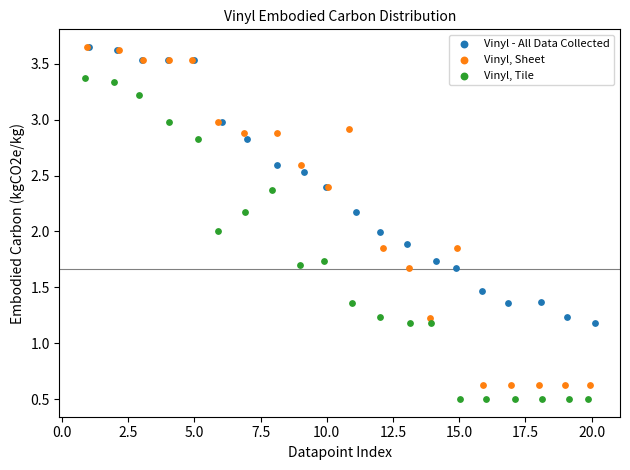

Which series reaches the minimum Y coordinate?

Vinyl, Tile